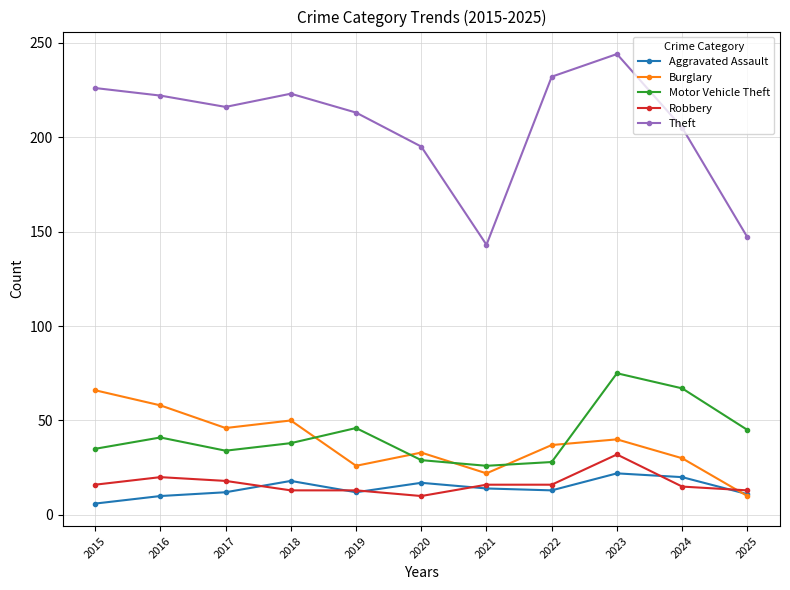

What is the value of the Aggravated Assault point at the 5th from the left?

12